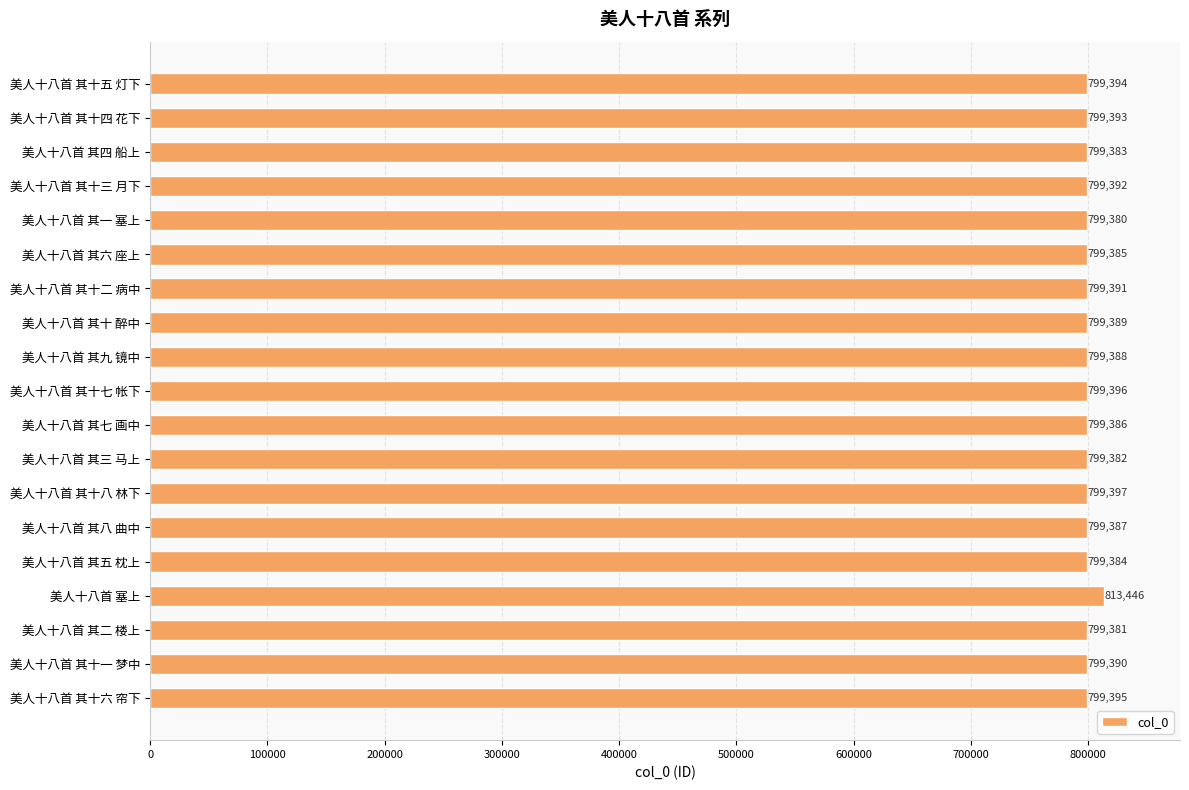

What is the difference between the second highest and second lowest values?

16